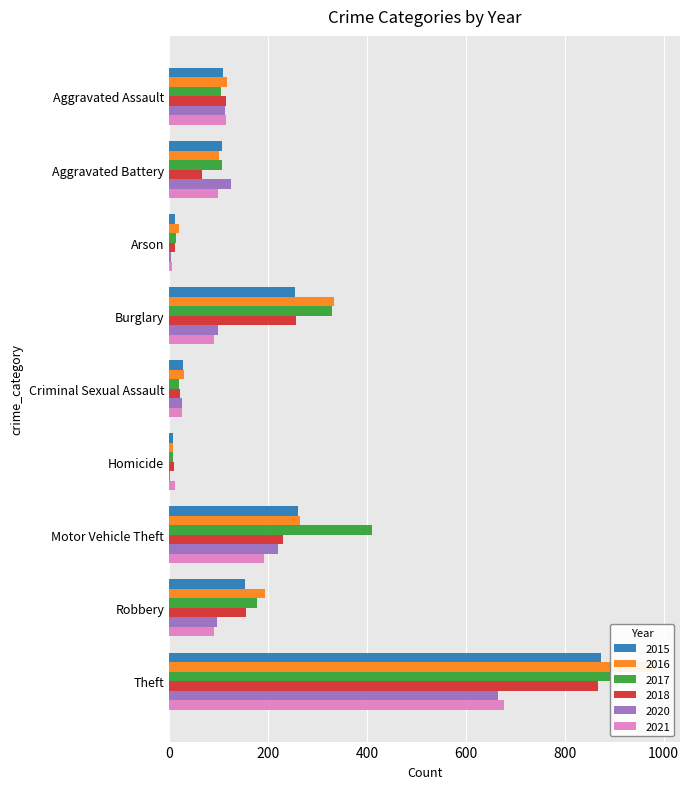

At Theft, list the series in order from smallest to largest.

2020, 2021, 2018, 2015, 2017, 2016